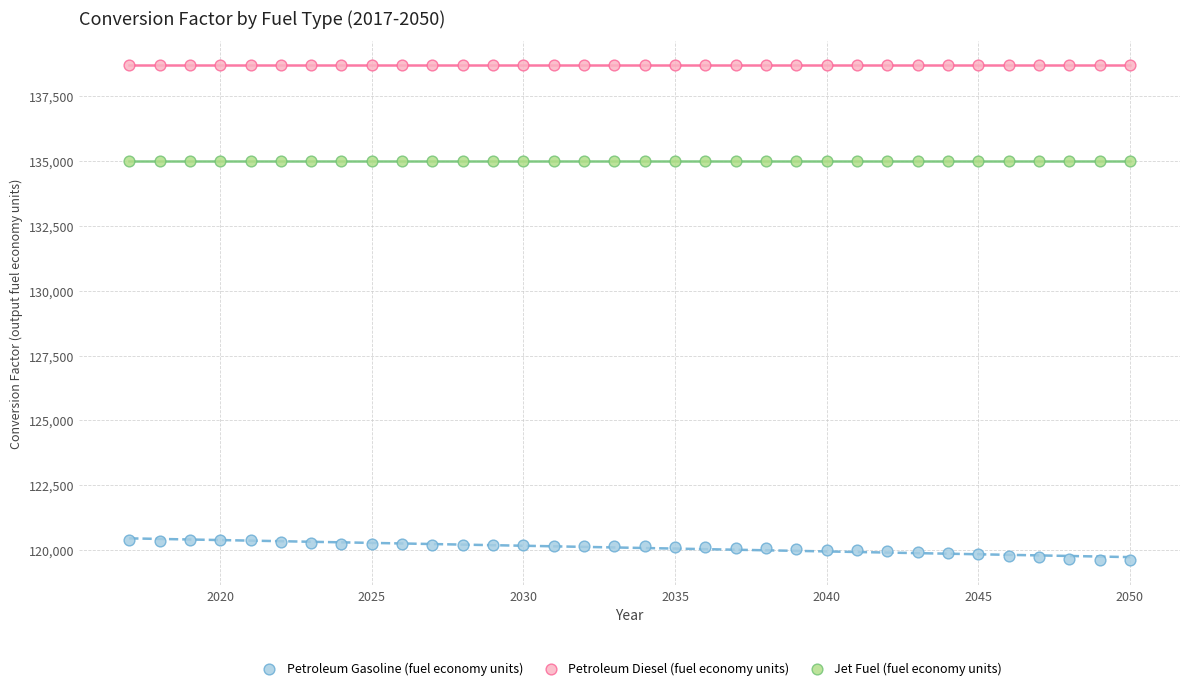

Which series reaches the maximum Y coordinate?

Petroleum Diesel (fuel economy units)